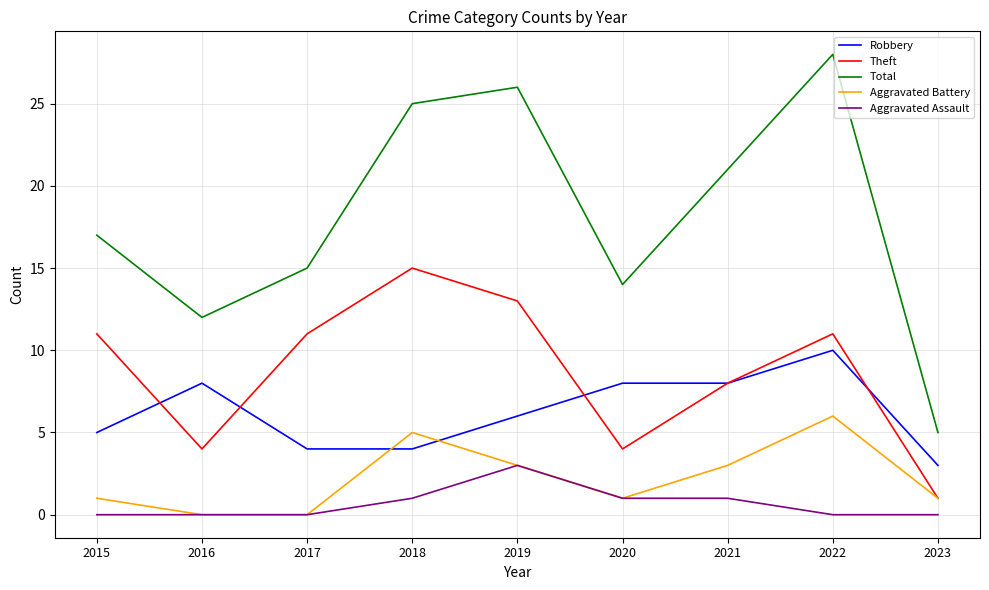

The value of Aggravated Battery at 2017 is -3. True or false?

False